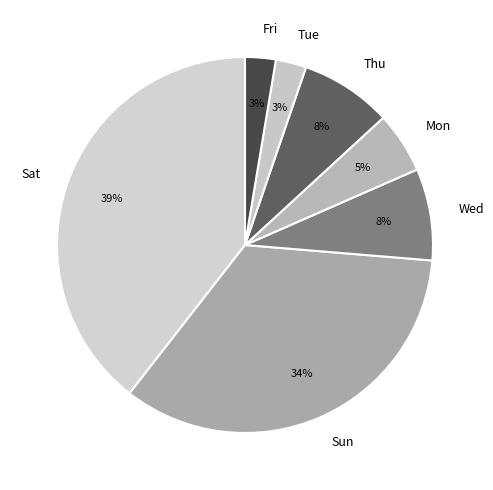

The Thu slice represents 2% of the pie. True or false?

False